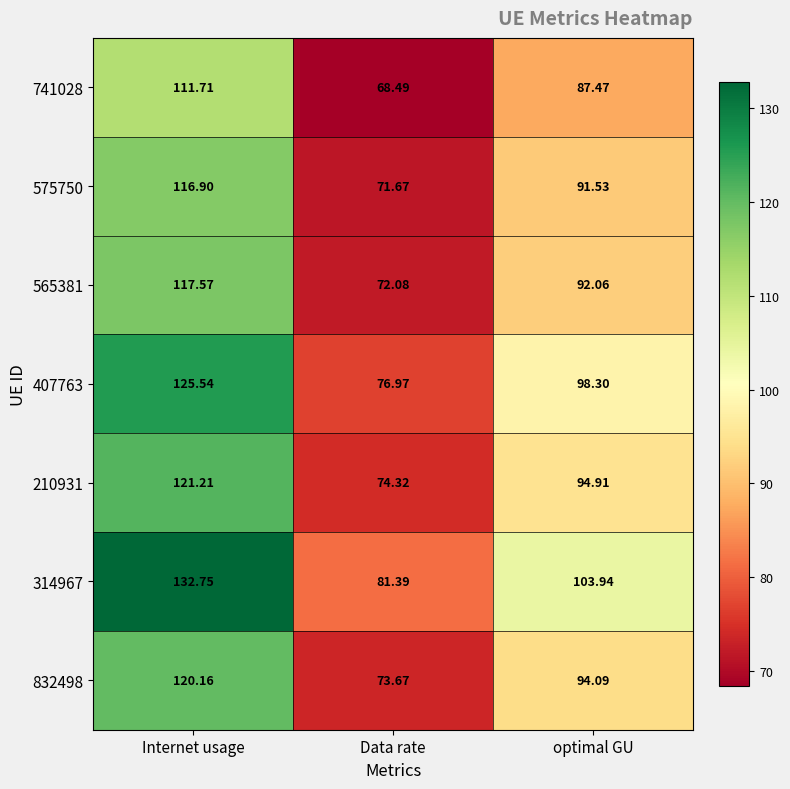

Where does the 407763 series first go above 98?

Internet usage